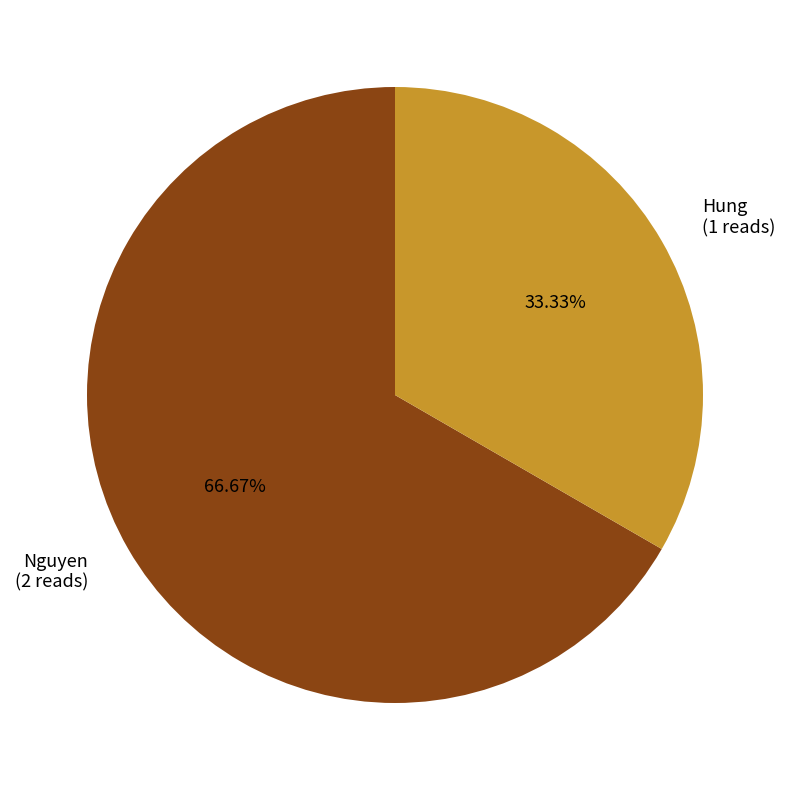

How many slices are in this pie chart?

2